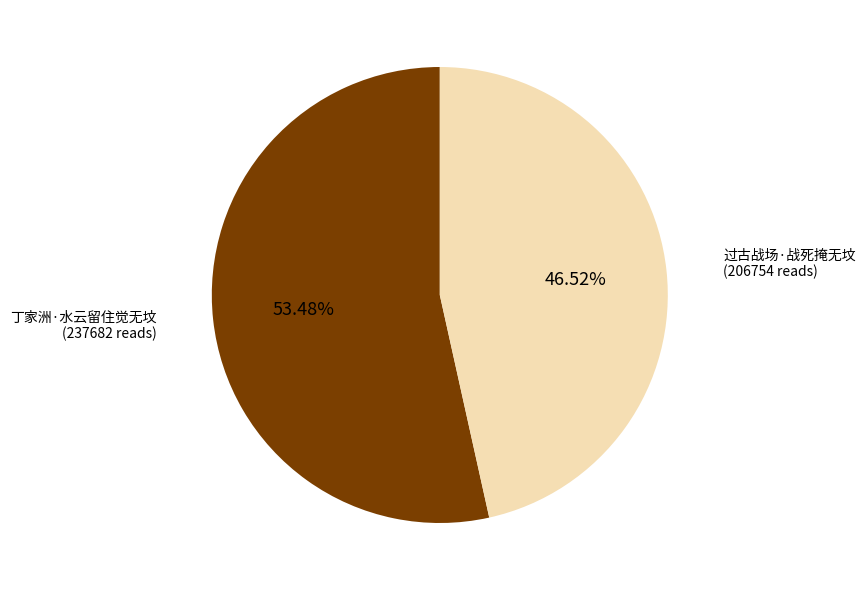

Does any single category account for the majority?

Yes